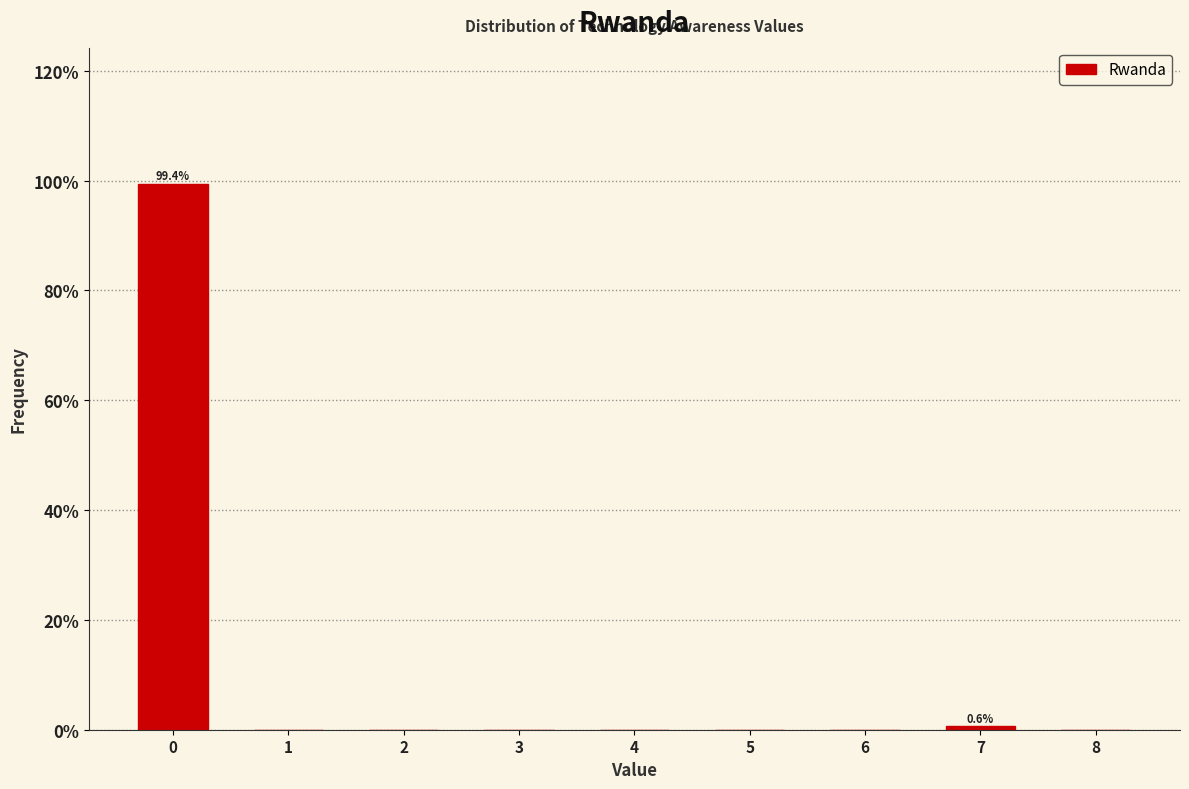

Reading left to right, extract all data points from this chart.

0=99.4	1=0.0	2=0.0	3=0.0	4=0.0	5=0.0	6=0.0	7=0.6	8=0.0